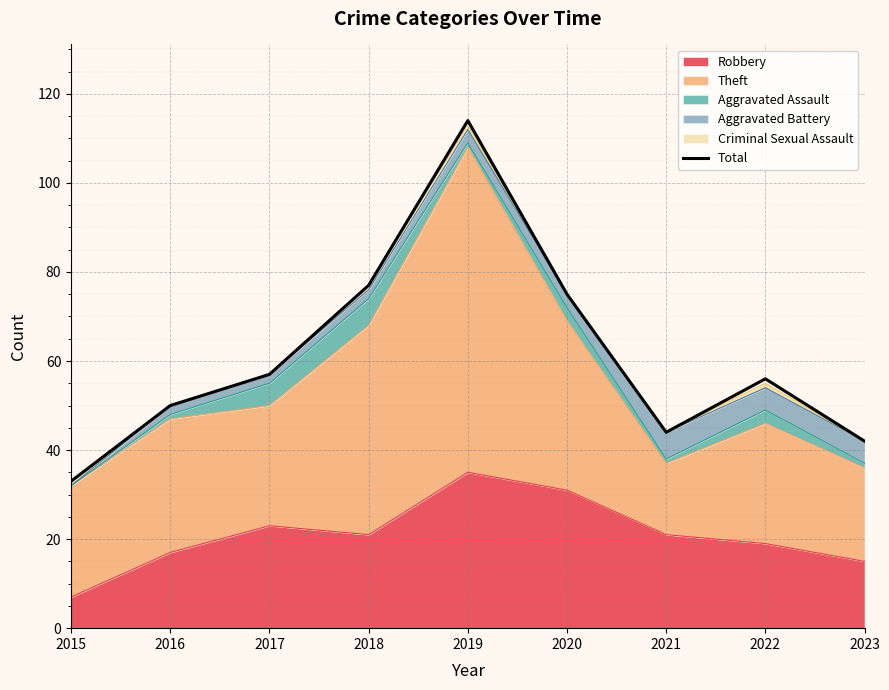

Is it true that the value at 2016 is 21?

False